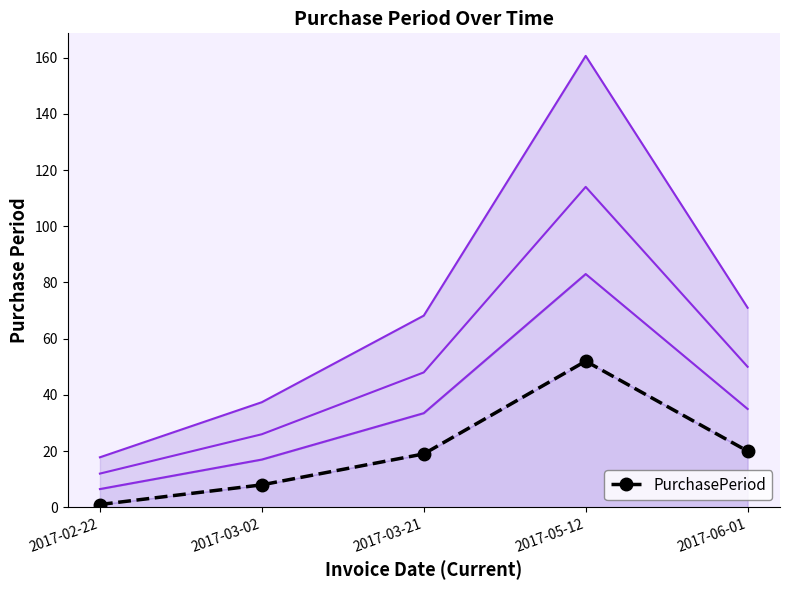

True or false: the data has more than 0 interior local peaks.

True